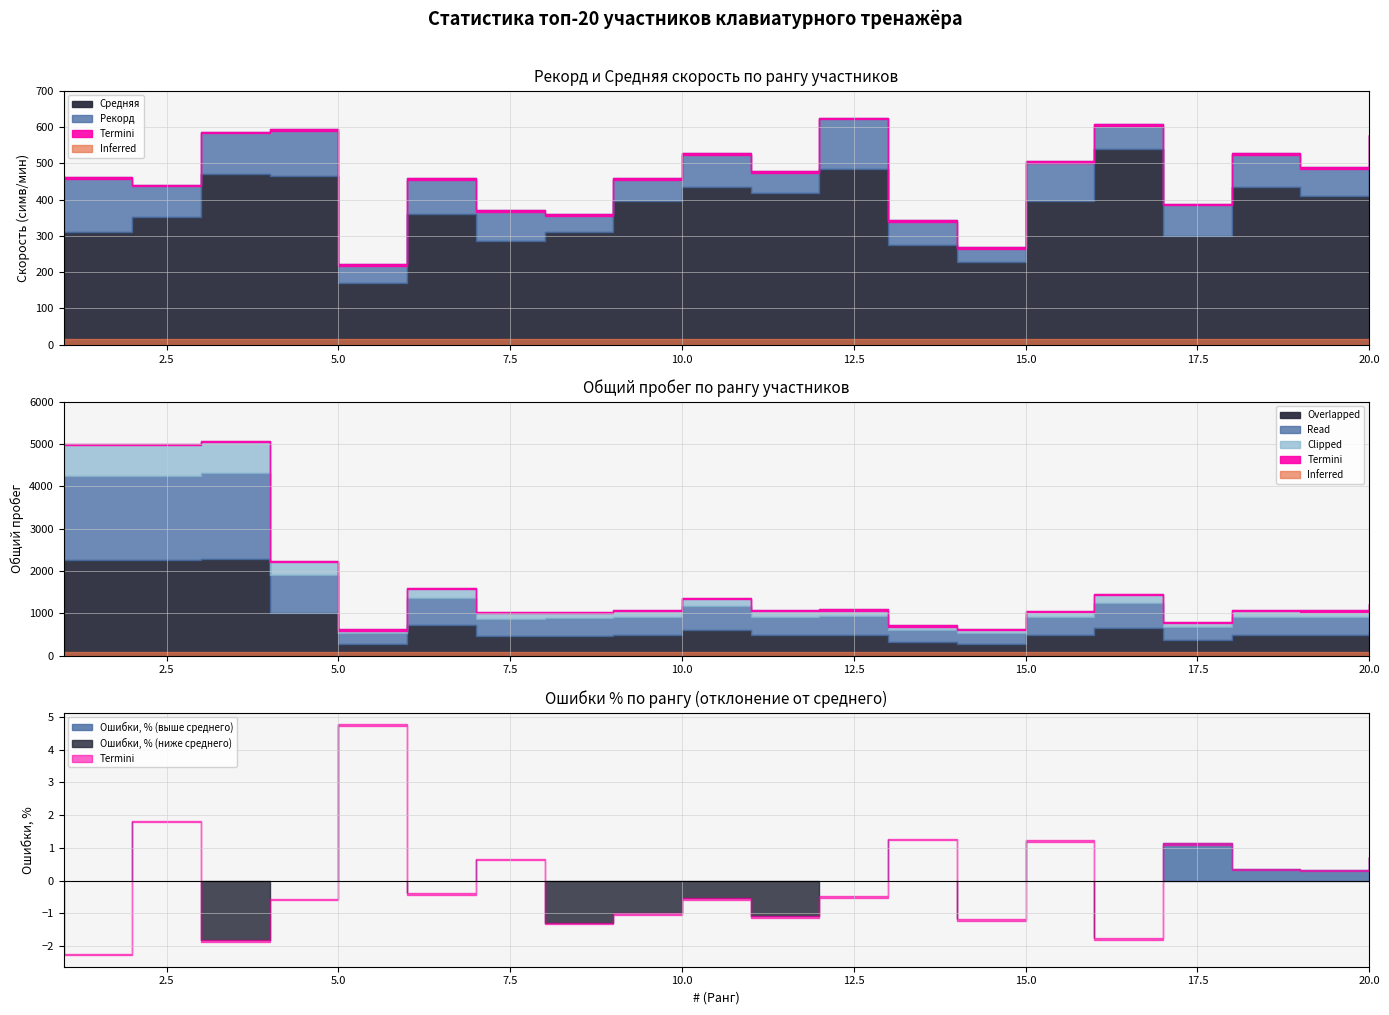

What is the total value across all series at 7?

1693.6